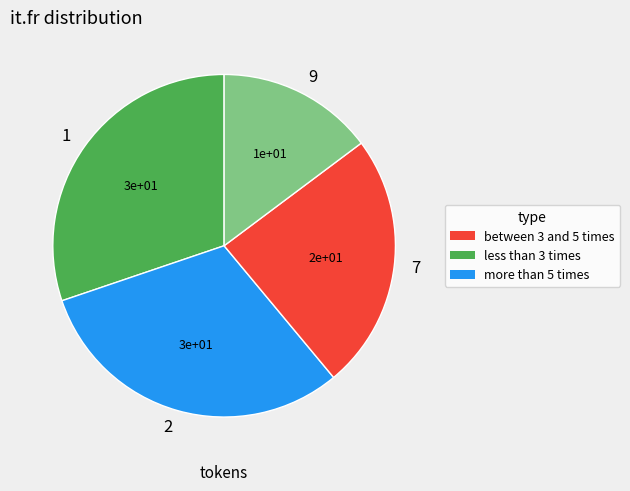

The 9 slice represents 15% of the pie. True or false?

True